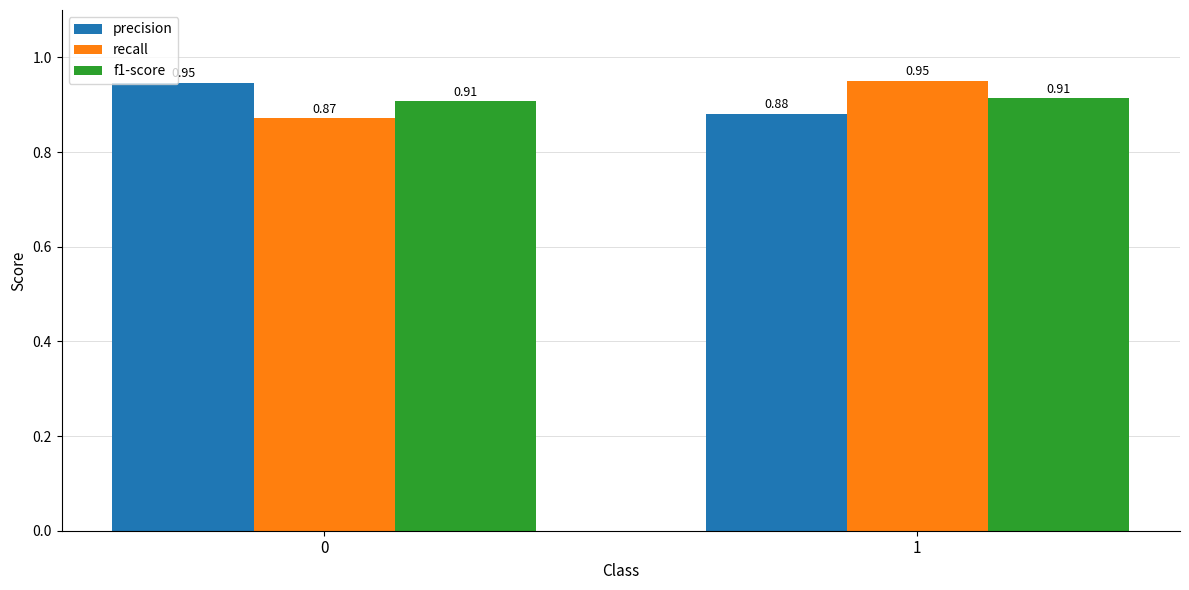

What is the total value across all series at 1?

2.7